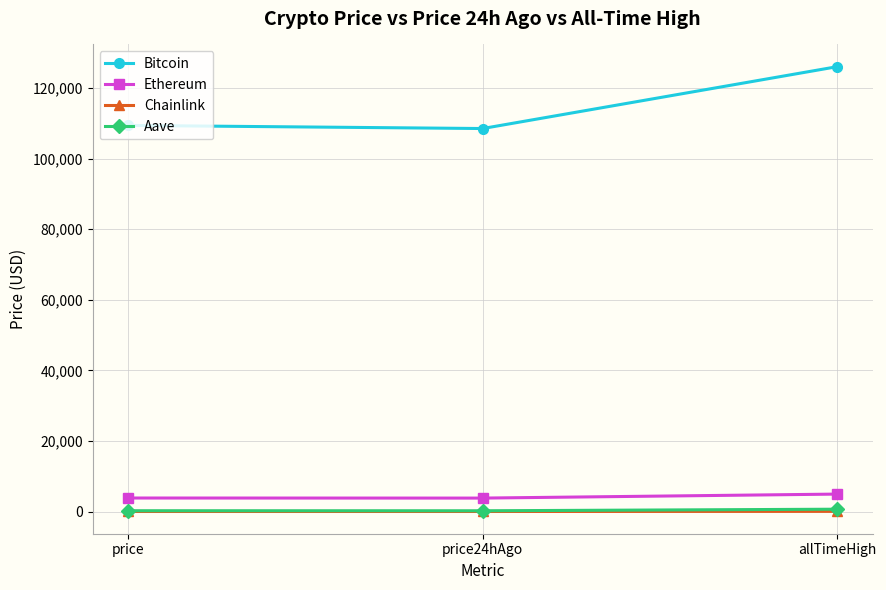

What is the value of the Ethereum point at the 2nd from the left?

3812.1